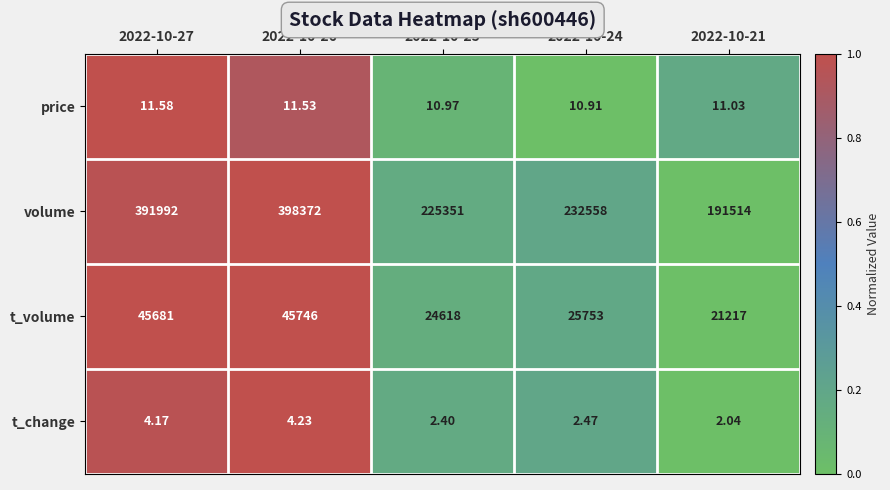

Rank the series at 2022-10-26 from highest to lowest value.

volume, t_volume, price, t_change